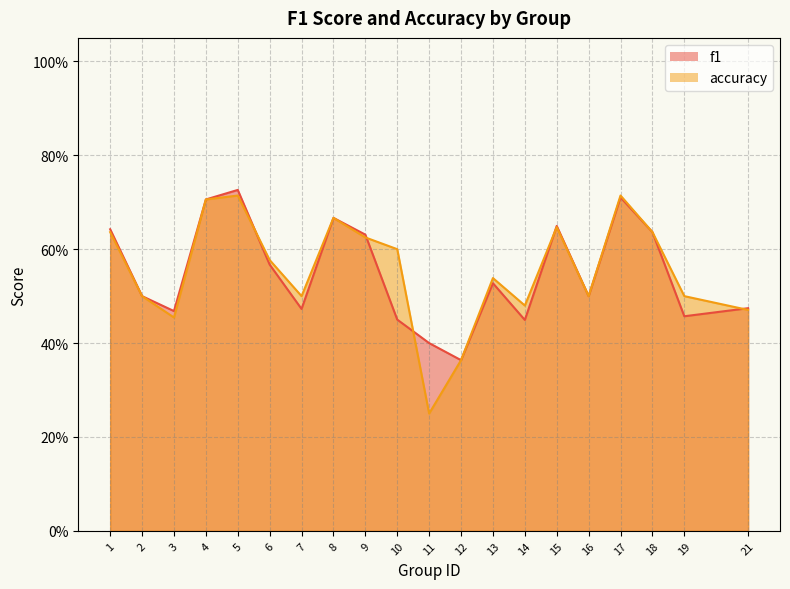

What is the value of the f1 point at the 9th from the left?

0.6